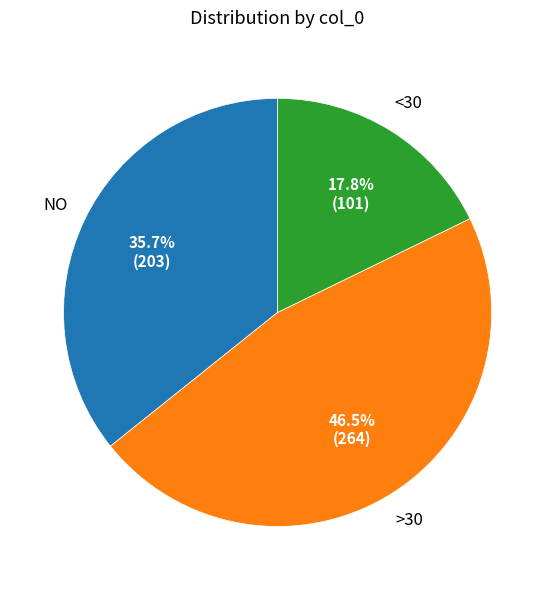

Does any single category account for the majority?

No